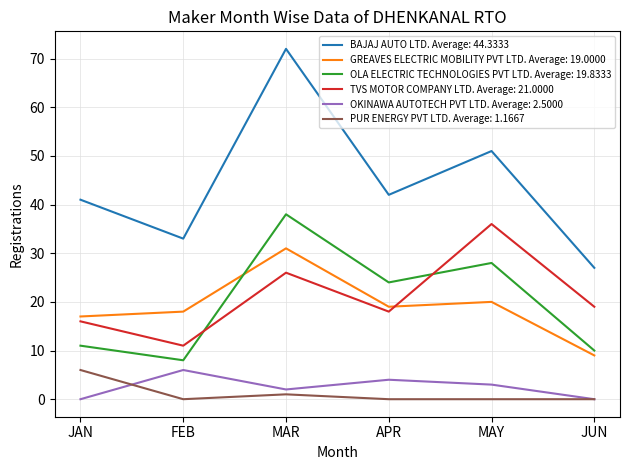

At MAY, list the series in order from smallest to largest.

PUR ENERGY PVT LTD. Average: 1.1667, OKINAWA AUTOTECH PVT LTD. Average: 2.5000, GREAVES ELECTRIC MOBILITY PVT LTD. Average: 19.0000, OLA ELECTRIC TECHNOLOGIES PVT LTD. Average: 19.8333, TVS MOTOR COMPANY LTD. Average: 21.0000, BAJAJ AUTO LTD. Average: 44.3333